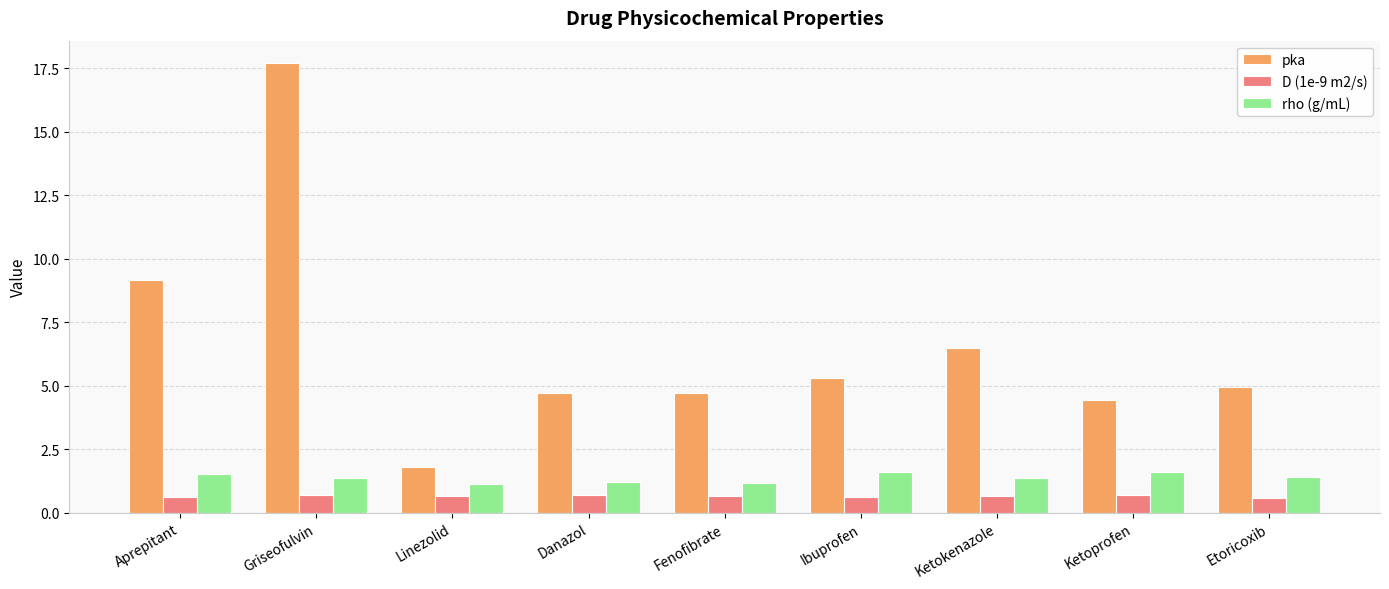

At how many categories does at least one series exceed 17?

1